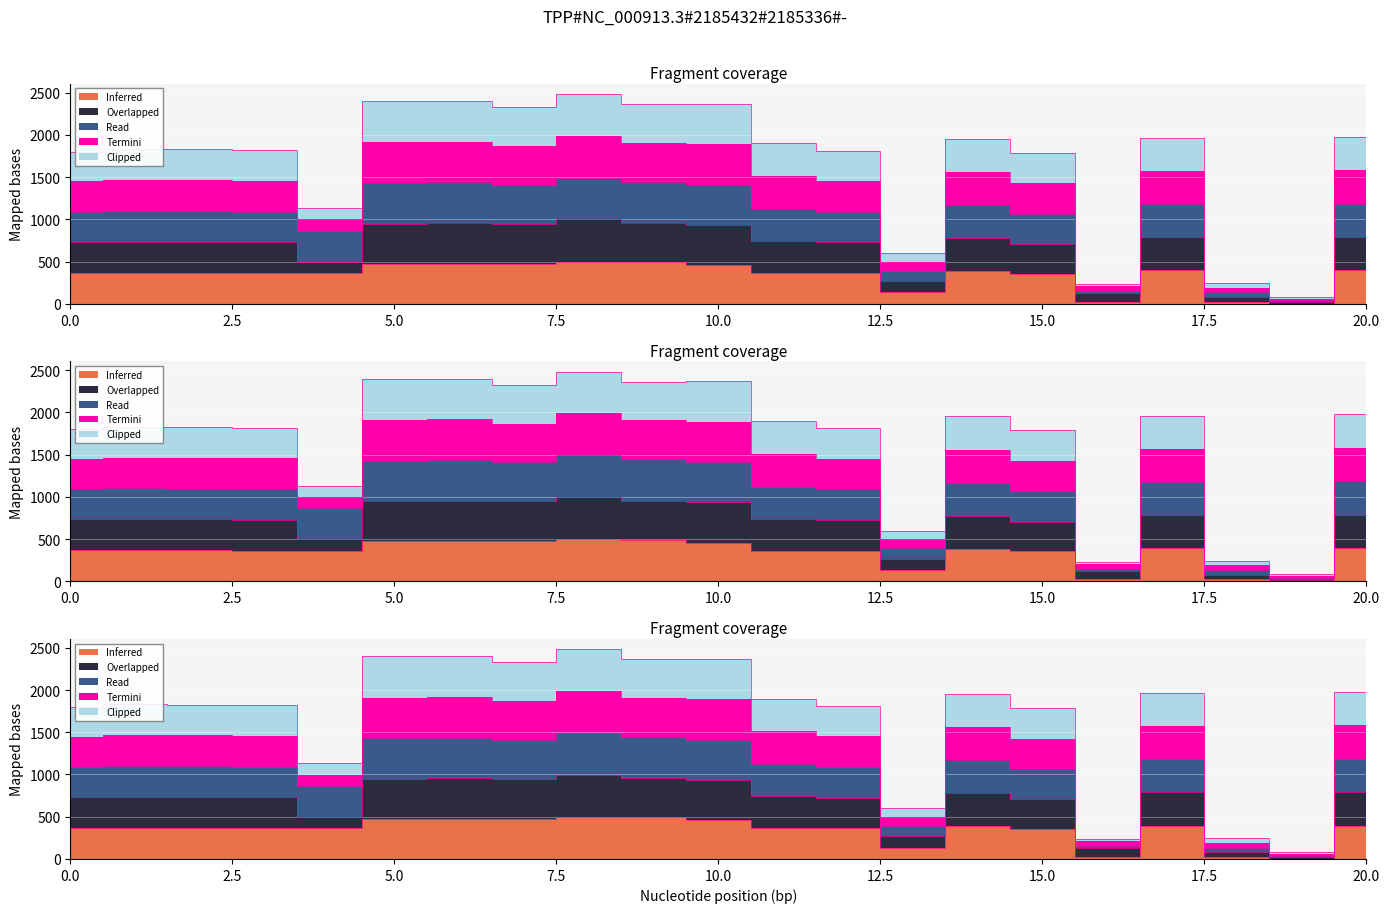

At how many categories does at least one series exceed 1945?

9